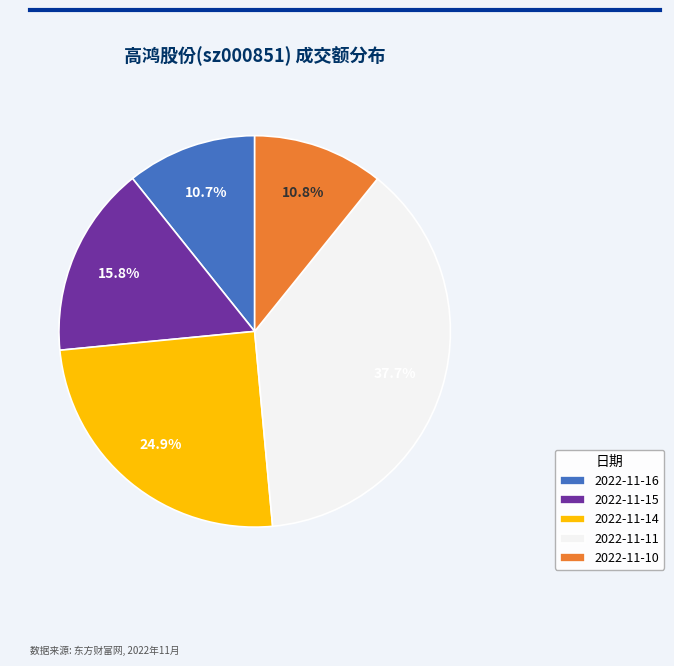

Between 2022-11-11 and 2022-11-10, which is larger?

2022-11-11